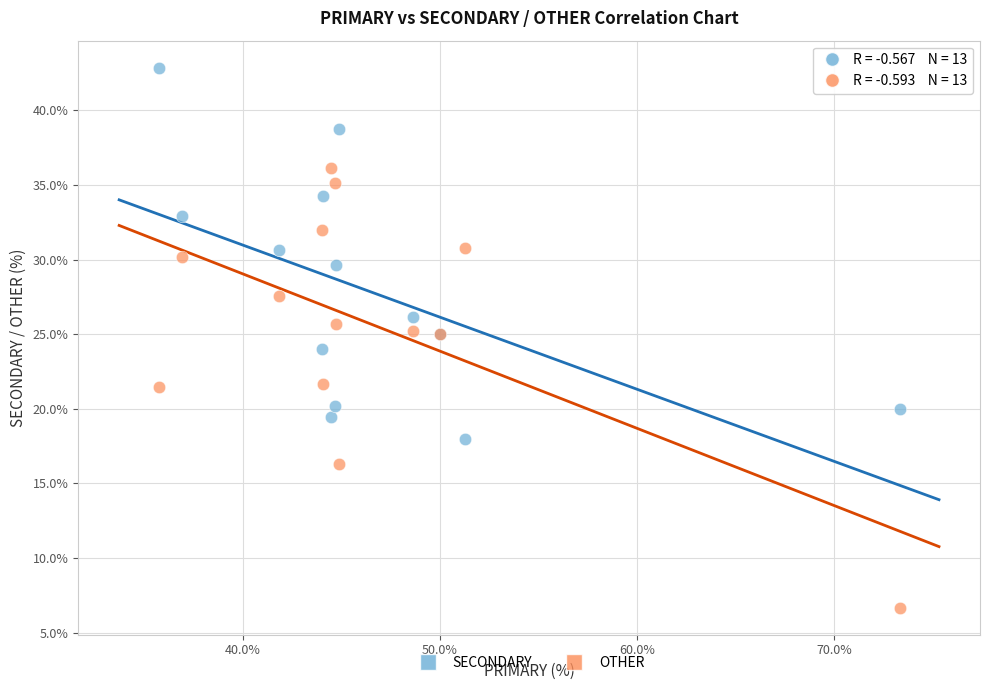

What is the X range (max minus min) for the scatter plot?

37.6